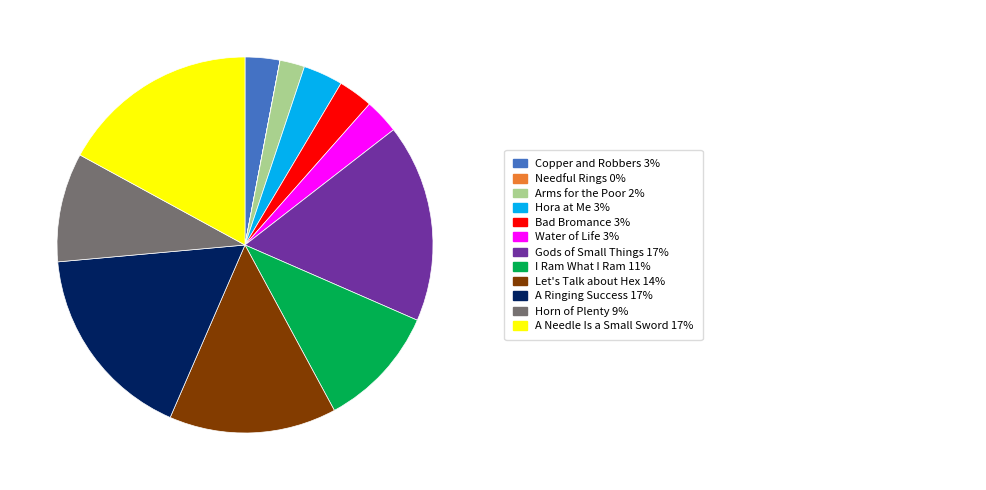

Does any single category account for the majority?

No